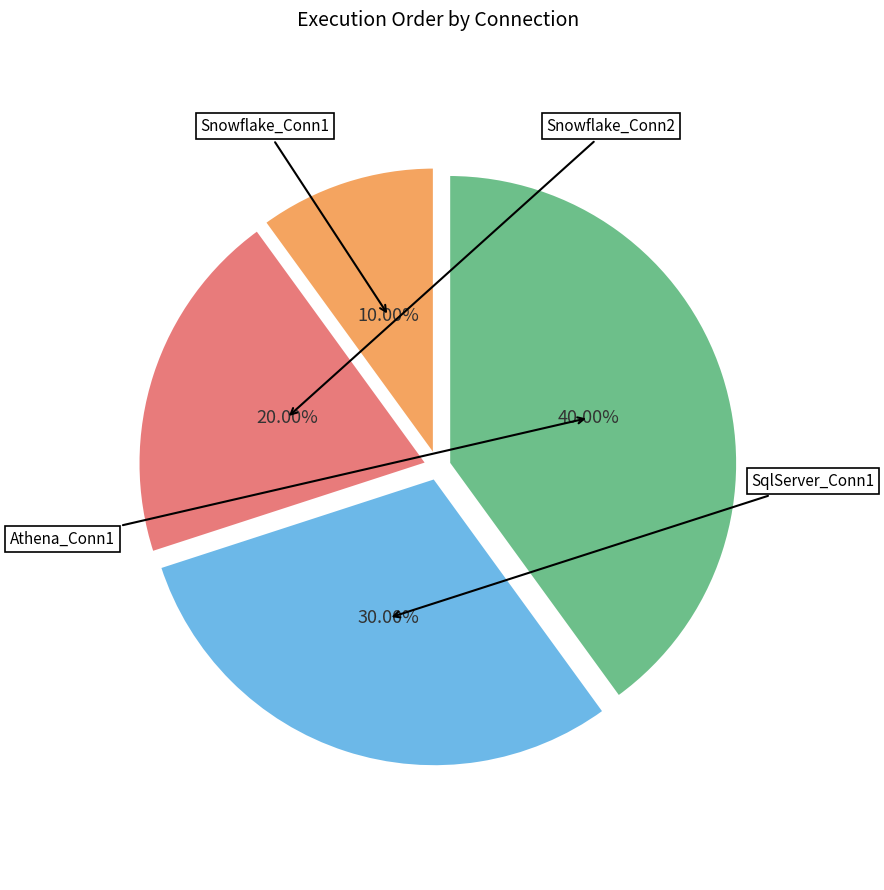

Count the number of slices in the pie.

4